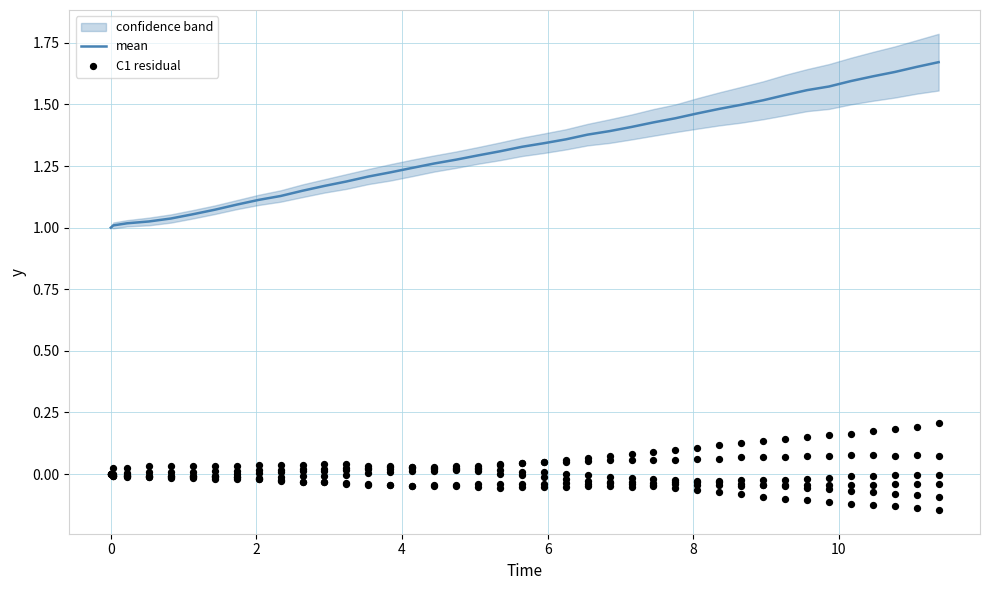

Which series has the largest total across all categories?

mean